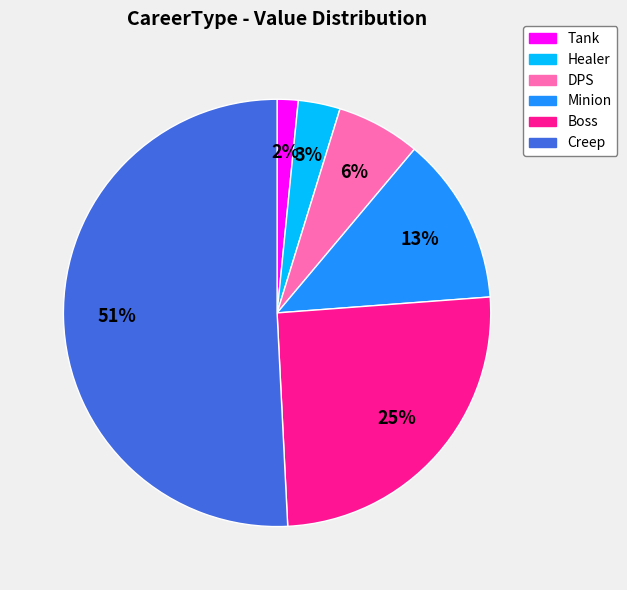

To the nearest percent, what is the difference between the Tank and Creep slice percentages?

49%